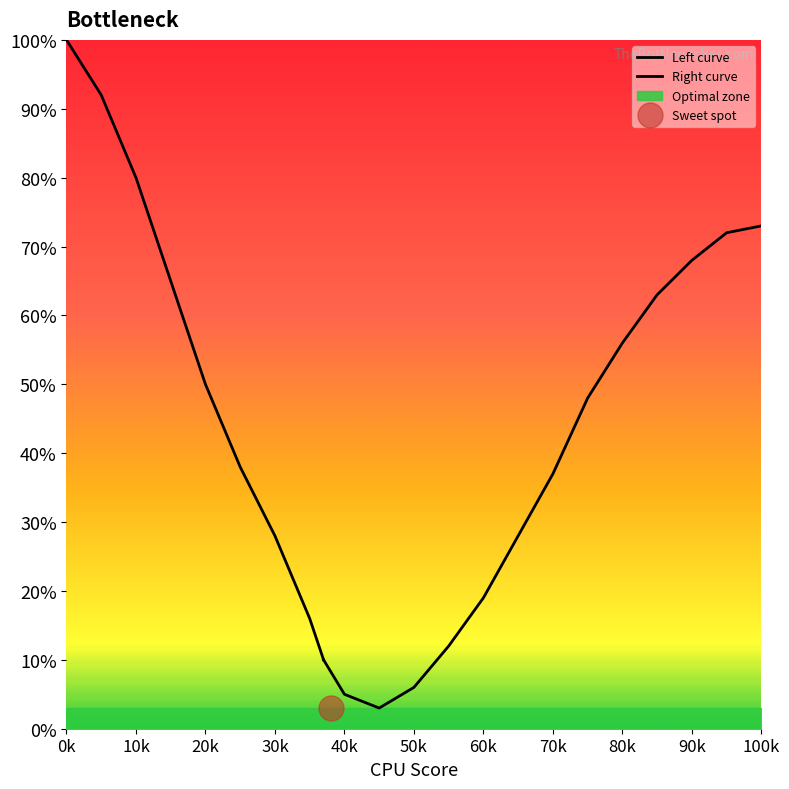

Between 1517950 and 1517922, which is larger?

1517950